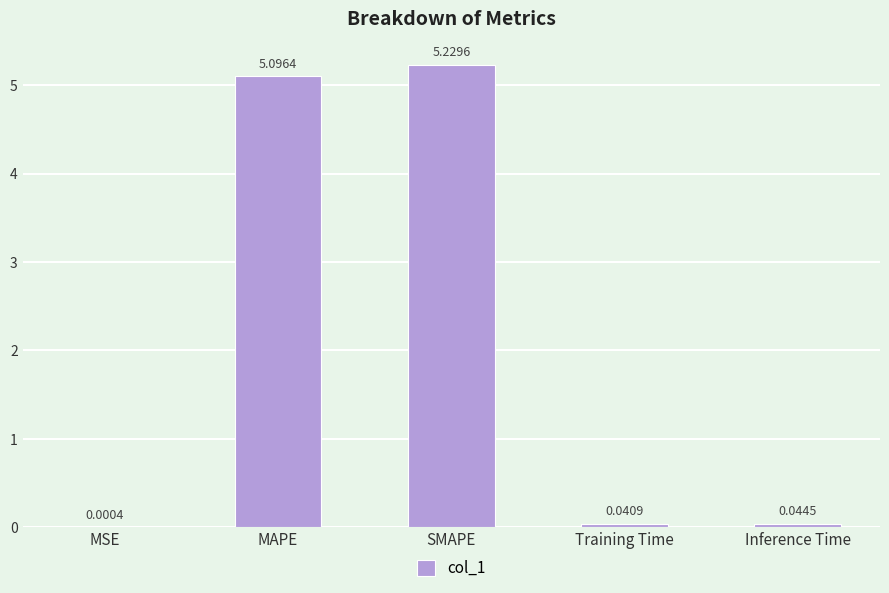

Where is the data nearest to the value 2?

Inference Time